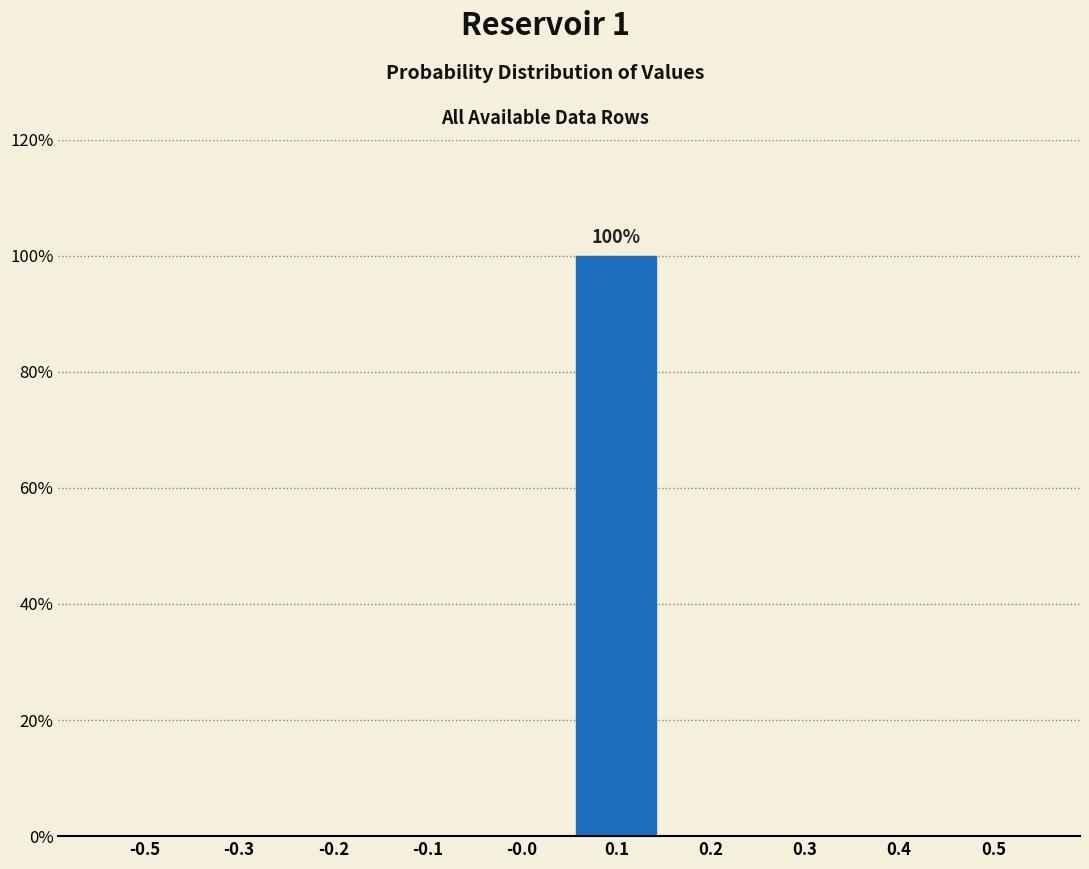

Reading right to left, transcribe all the data shown in this chart.

0.5=0	0.4=0	0.3=0	0.2=0	0.1=100	-0.0=0	-0.1=0	-0.2=0	-0.3=0	-0.5=0